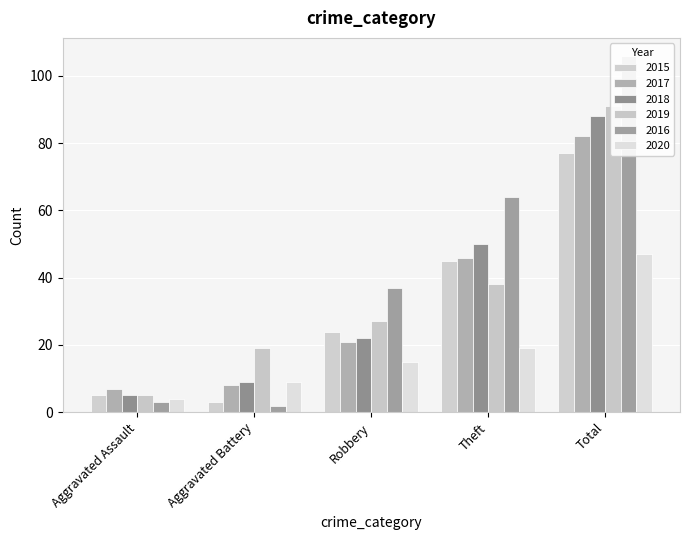

What are all the series names shown in the legend?

2015, 2017, 2018, 2019, 2016, 2020